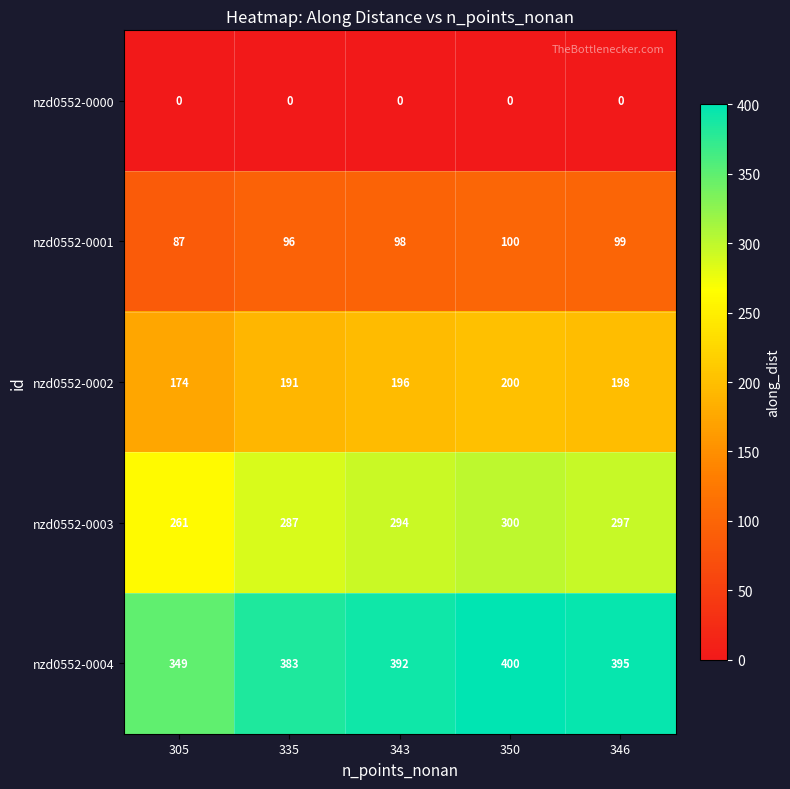

Which series has the largest total across all categories?

nzd0552-0004